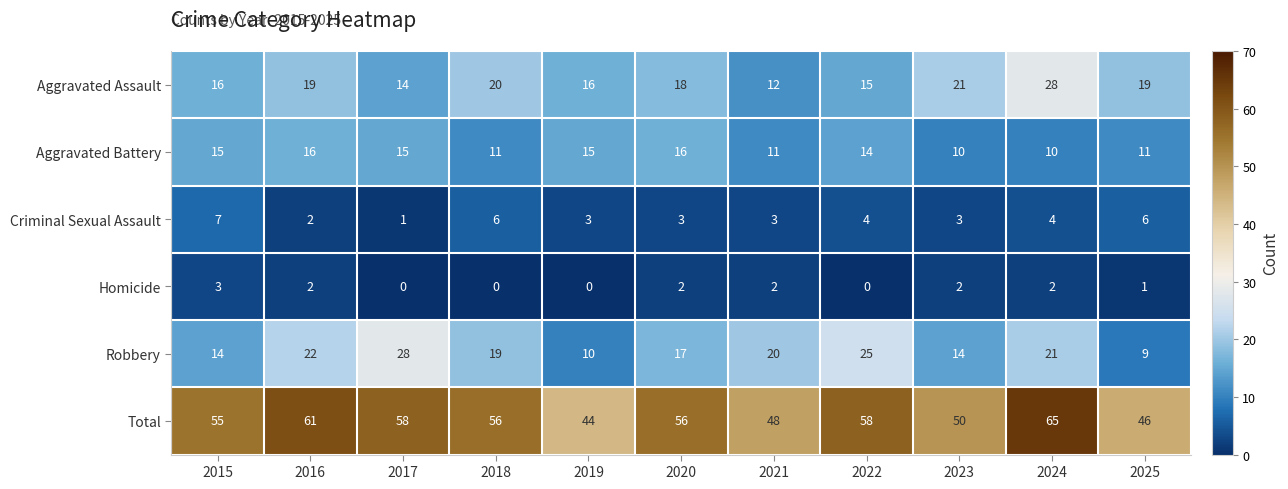

Which series has the largest range (max minus min)?

Total